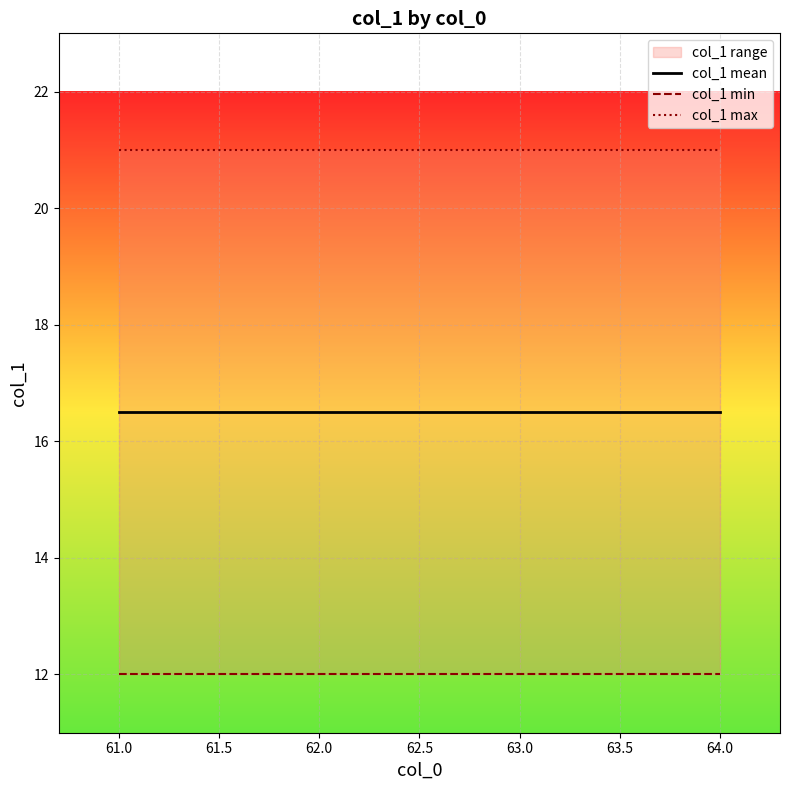

Reading left to right, transcribe all the data shown in this chart.

col_1 mean: 16.5	16.5	16.5	16.5
col_1 min: 12.0	12.0	12.0	12.0
col_1 max: 21.0	21.0	21.0	21.0